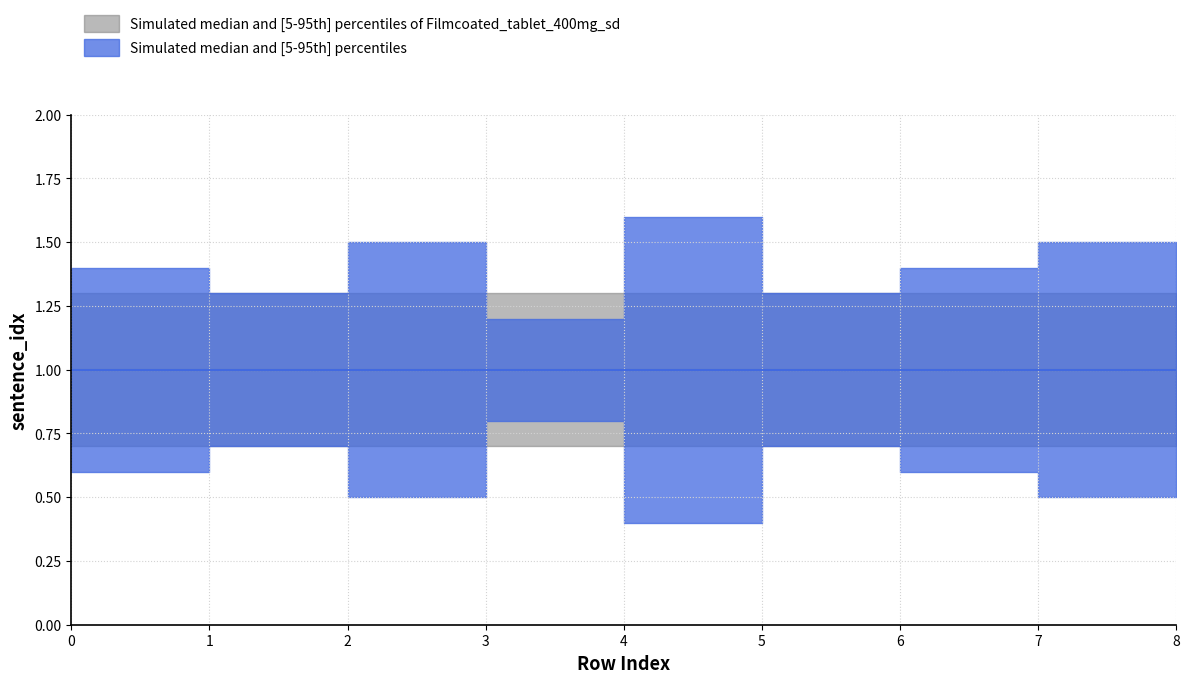

What is the minimum value for sentence_idx?

1.0